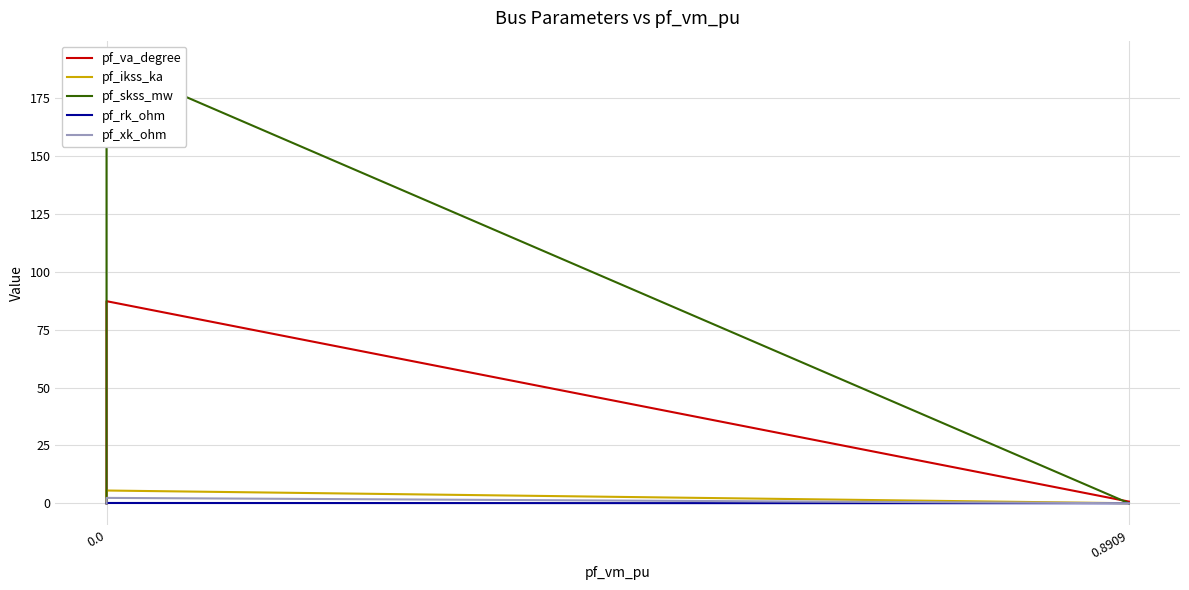

Which has a higher value, 2 or 0.8909?

0.8909